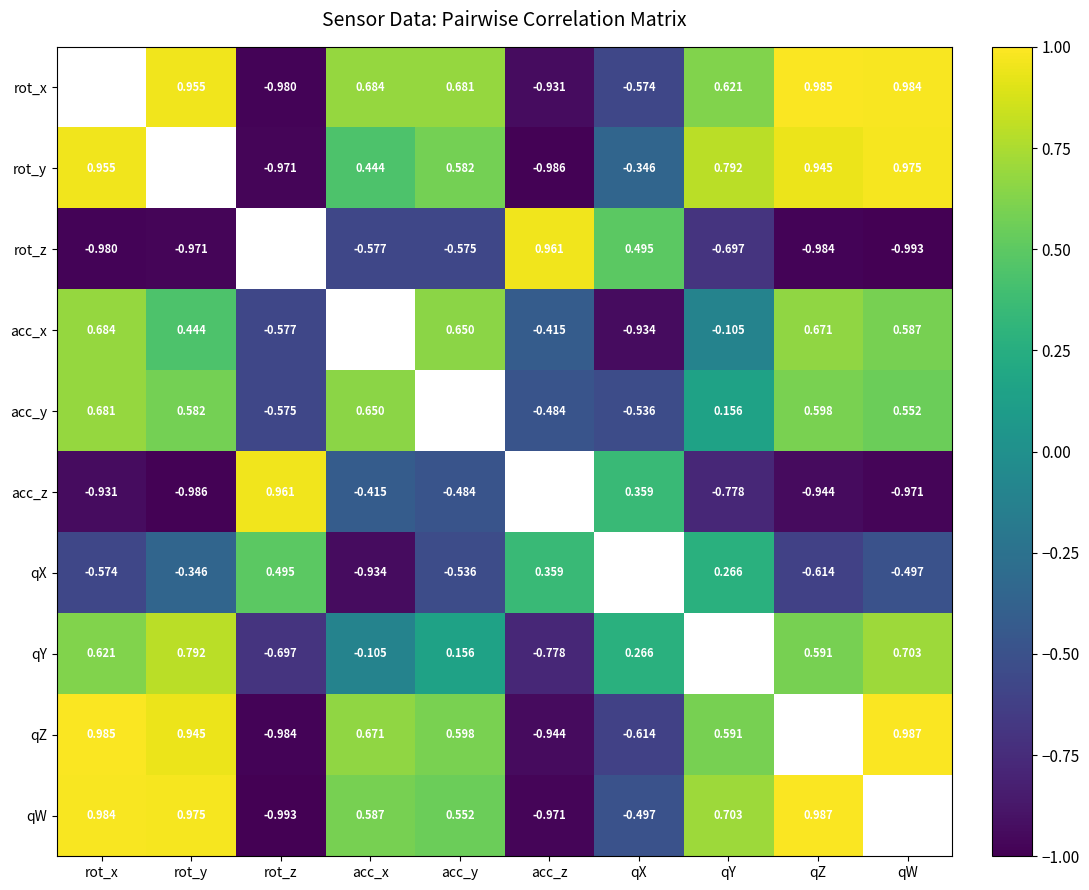

Is the value of rot_z at qW greater than the value of qZ at qX?

No